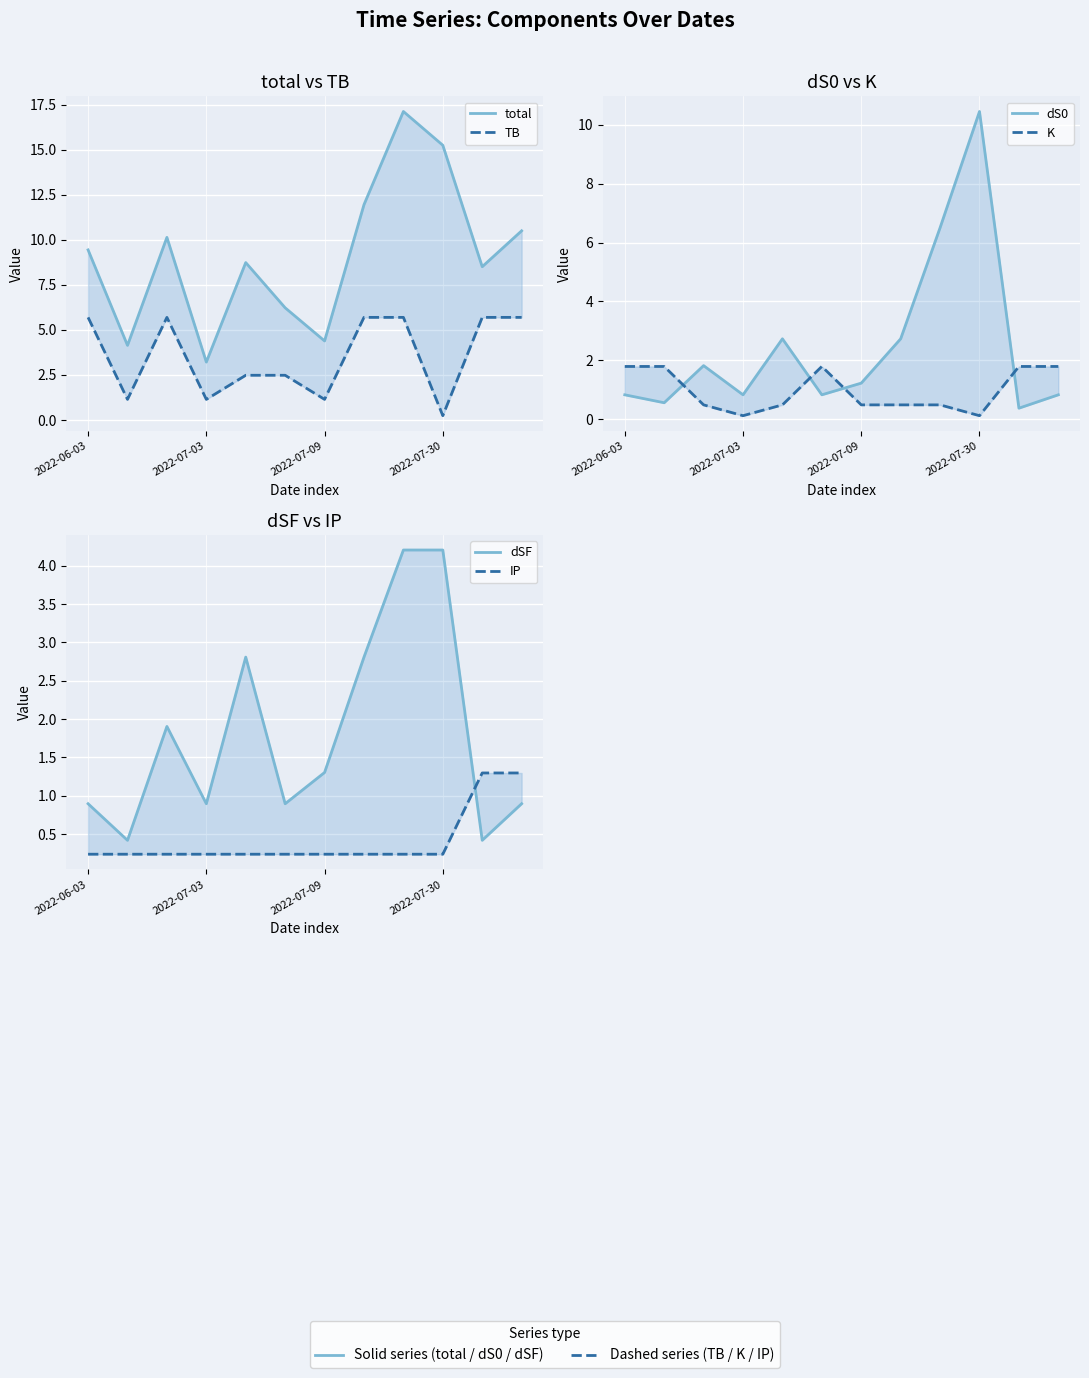

Reading left to right, list all the values displayed in this chart.

total: 9.4	4.1	10.1	3.2	8.7	6.2	4.4	12.0	17.1	15.3	8.5	10.5
TB: 5.7	1.1	5.7	1.1	2.5	2.5	1.1	5.7	5.7	0.2	5.7	5.7
dS0: 0.8	0.6	1.8	0.8	2.7	0.8	1.2	2.7	6.5	10.5	0.4	0.8
K: 1.8	1.8	0.5	0.1	0.5	1.8	0.5	0.5	0.5	0.1	1.8	1.8
dSF: 0.9	0.4	1.9	0.9	2.8	0.9	1.3	2.8	4.2	4.2	0.4	0.9
IP: 0.2	0.2	0.2	0.2	0.2	0.2	0.2	0.2	0.2	0.2	1.3	1.3